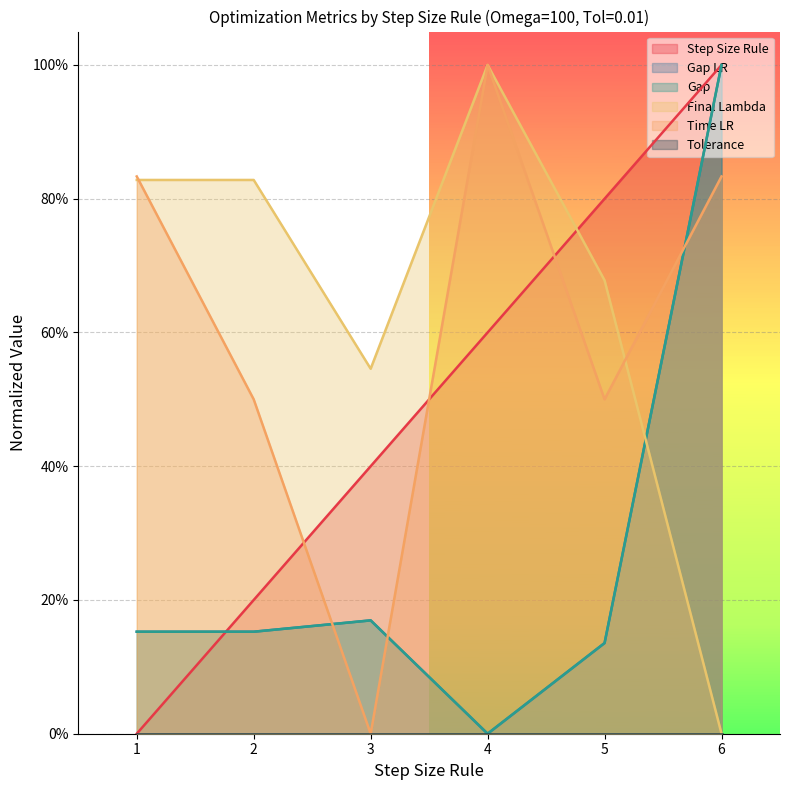

Rank the series at 4 from highest to lowest value.

Final Lambda, Time LR, Step Size Rule, Gap LR, Gap